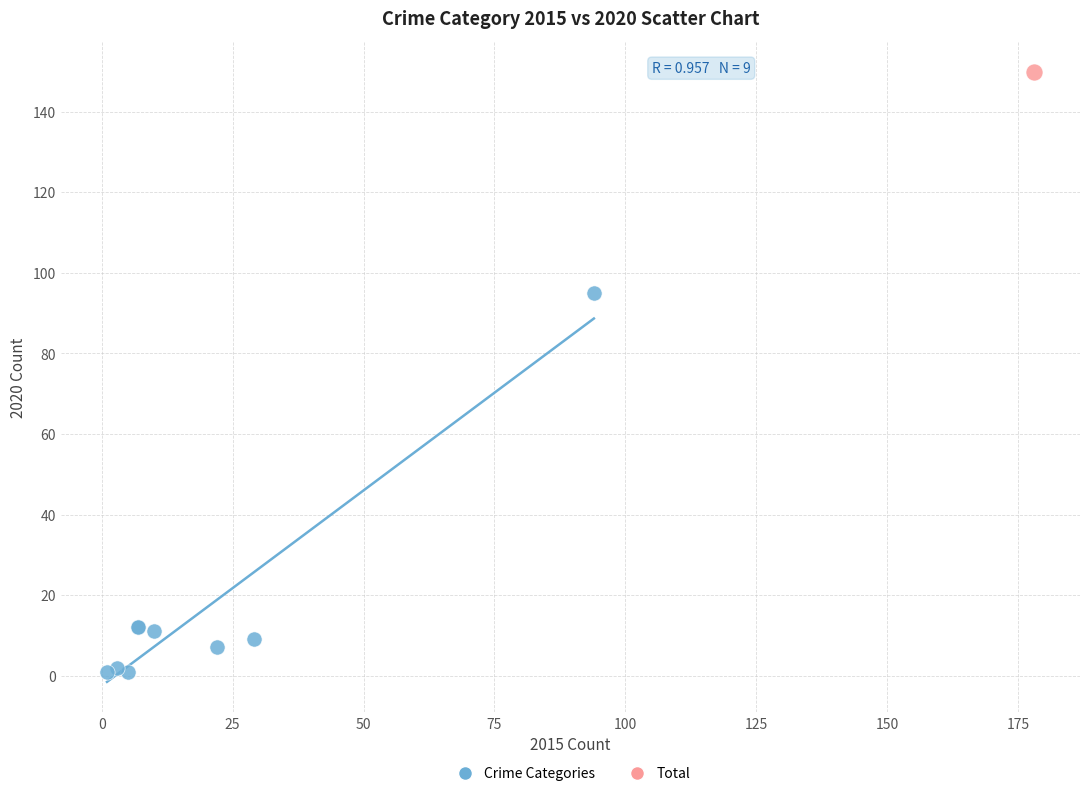

What are all the series names shown in the legend?

Crime Categories, Total